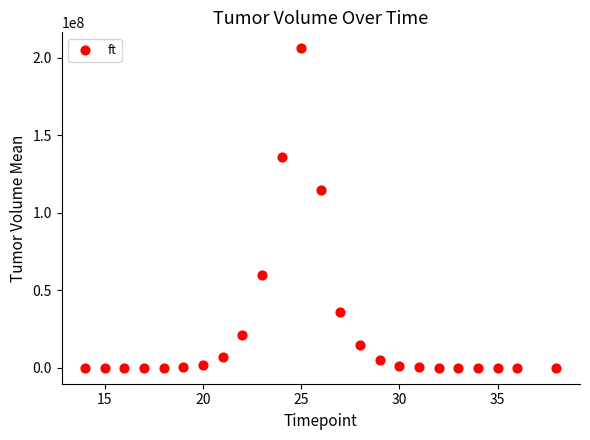

What Y value in the scatter plot is closest to 102980903?

114396856